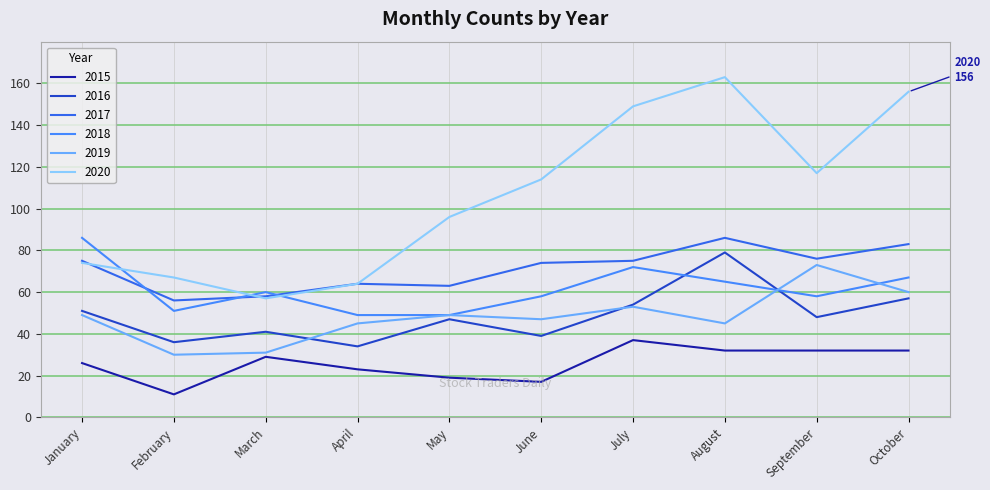

What is the total value across all series at October?

455